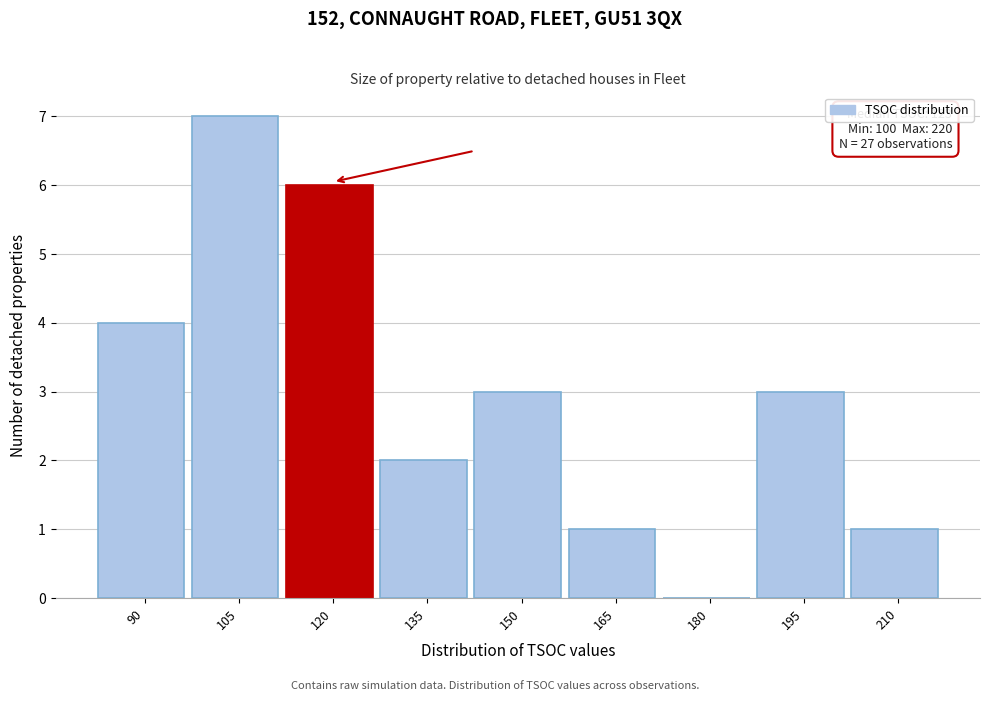

Reading left to right, transcribe all the data shown in this chart.

90=4	105=7	120=6	135=2	150=3	165=1	180=0	195=3	210=1